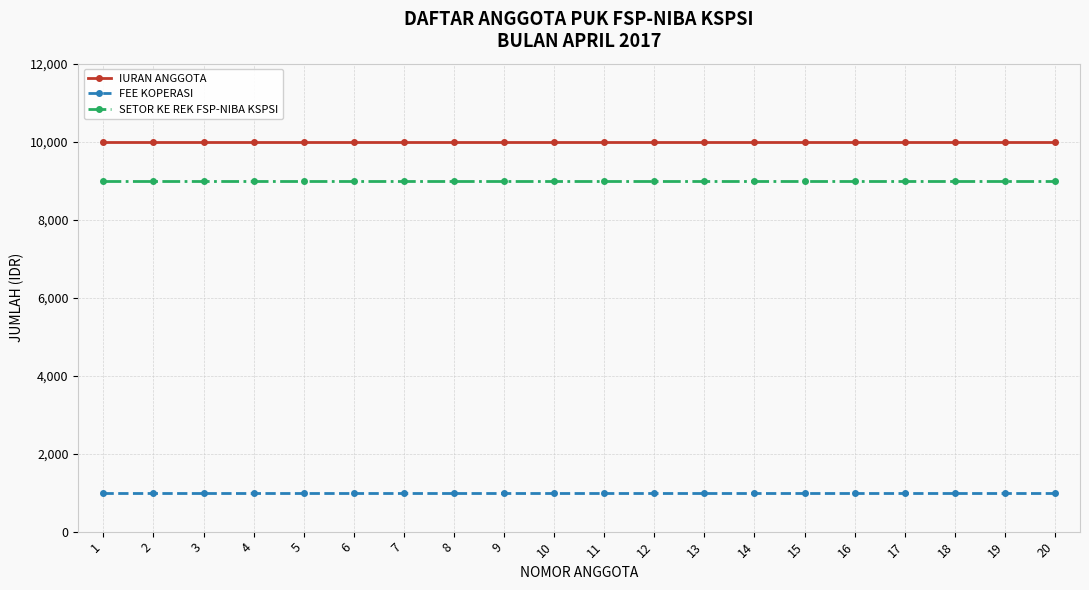

Reading left to right, transcribe all the data shown in this chart.

IURAN ANGGOTA: 1=10000	2=10000	3=10000	4=10000	5=10000	6=10000	7=10000	8=10000	9=10000	10=10000	11=10000	12=10000	13=10000	14=10000	15=10000	16=10000	17=10000	18=10000	19=10000	20=10000
FEE KOPERASI: 1=1000	2=1000	3=1000	4=1000	5=1000	6=1000	7=1000	8=1000	9=1000	10=1000	11=1000	12=1000	13=1000	14=1000	15=1000	16=1000	17=1000	18=1000	19=1000	20=1000
SETOR KE REK FSP-NIBA KSPSI: 1=9000	2=9000	3=9000	4=9000	5=9000	6=9000	7=9000	8=9000	9=9000	10=9000	11=9000	12=9000	13=9000	14=9000	15=9000	16=9000	17=9000	18=9000	19=9000	20=9000